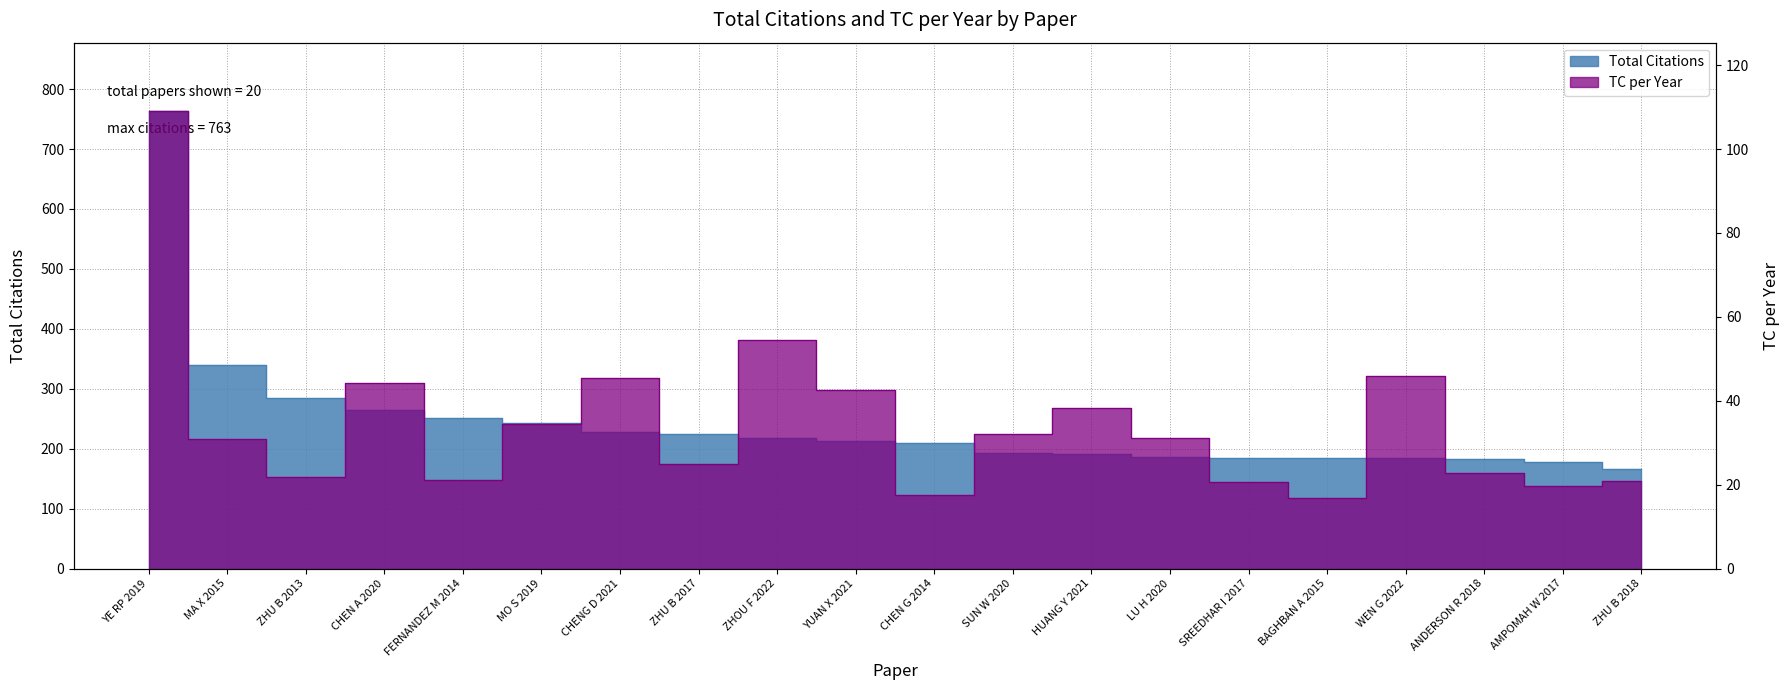

What is the total value across all series at AMPOMAH W 2017?

197.8